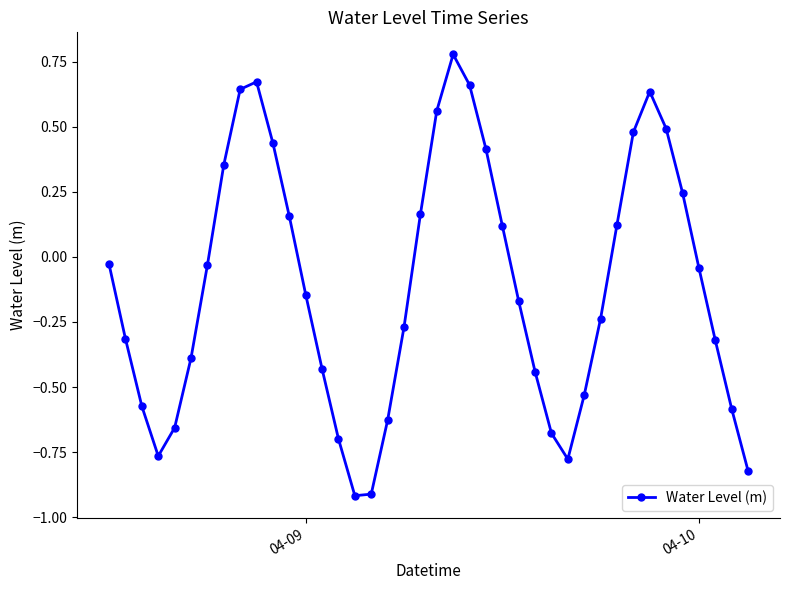

How many points are lower than both their immediate neighbors (excluding endpoints)?

3